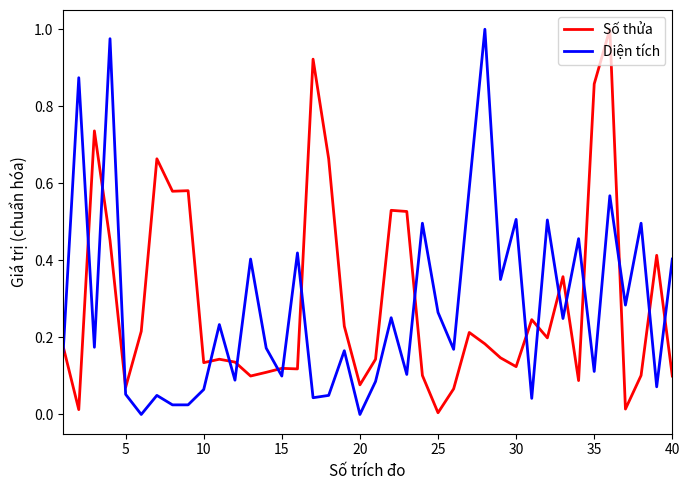

True or false: Số thửa and Diện tích intersect in this chart.

True